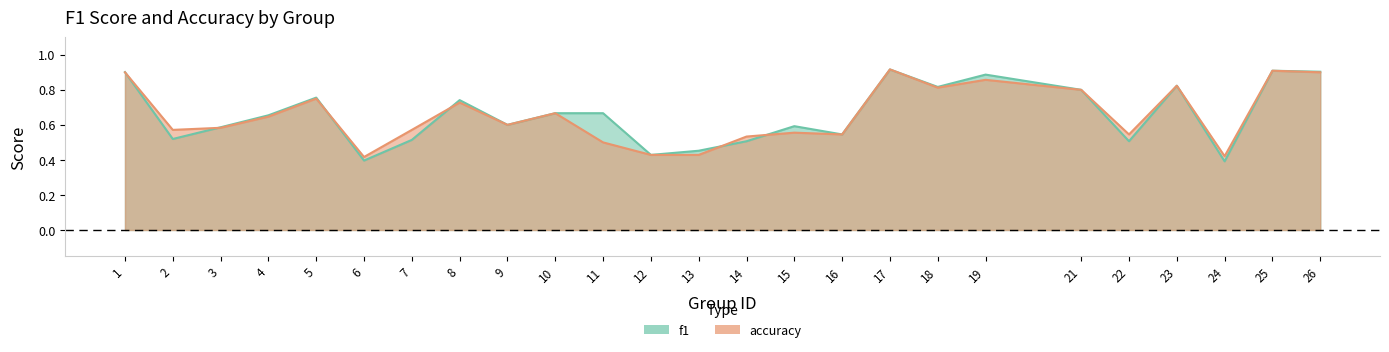

The accuracy series shows 0.9 at 25. True or false?

True